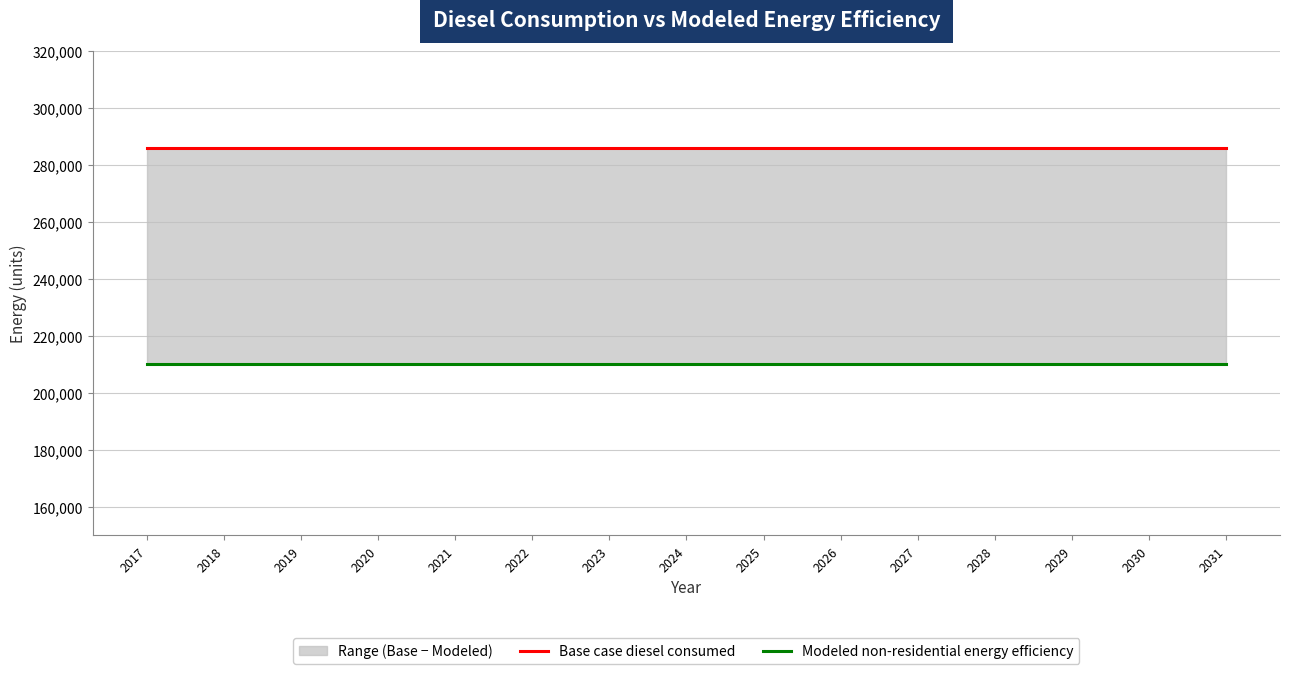

How many data points does each series have?

15